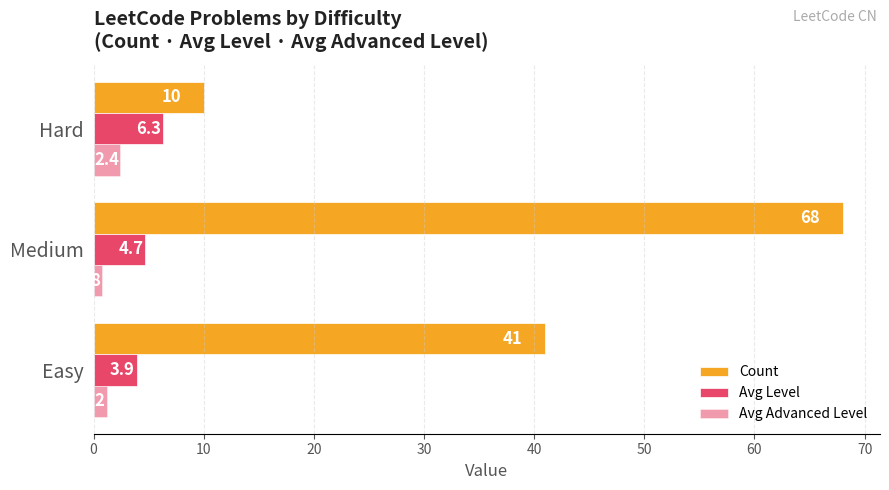

How many categories are shown in the chart?

3